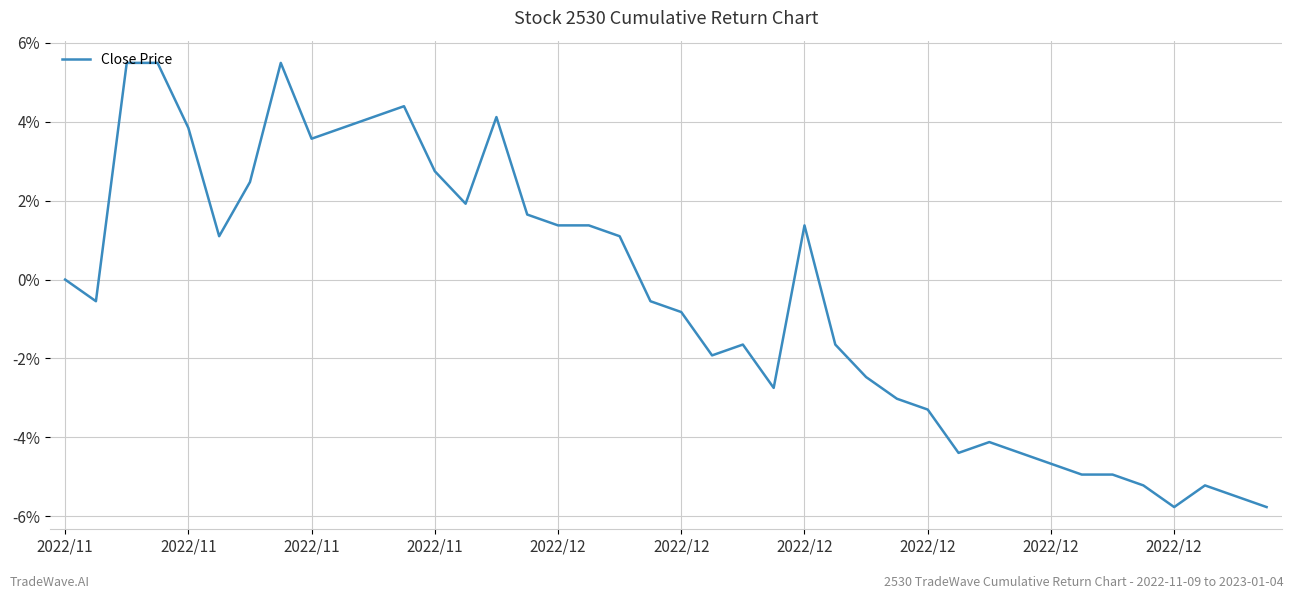

What is the smallest value displayed?

-5.8